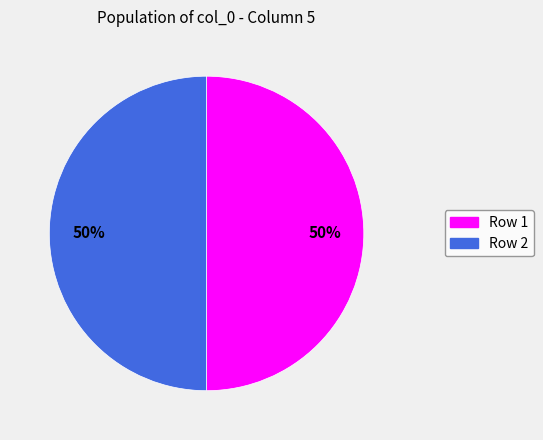

Count the number of slices in the pie.

2